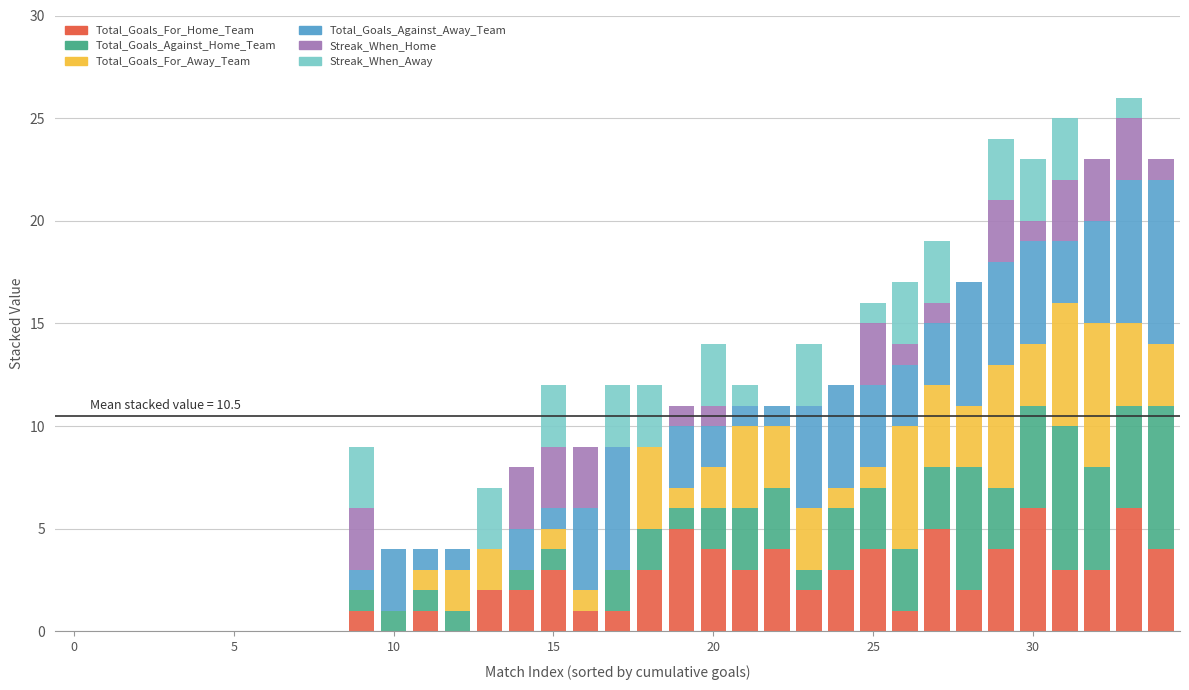

What is the highest value of the Total_Goals_For_Home_Team series?

6